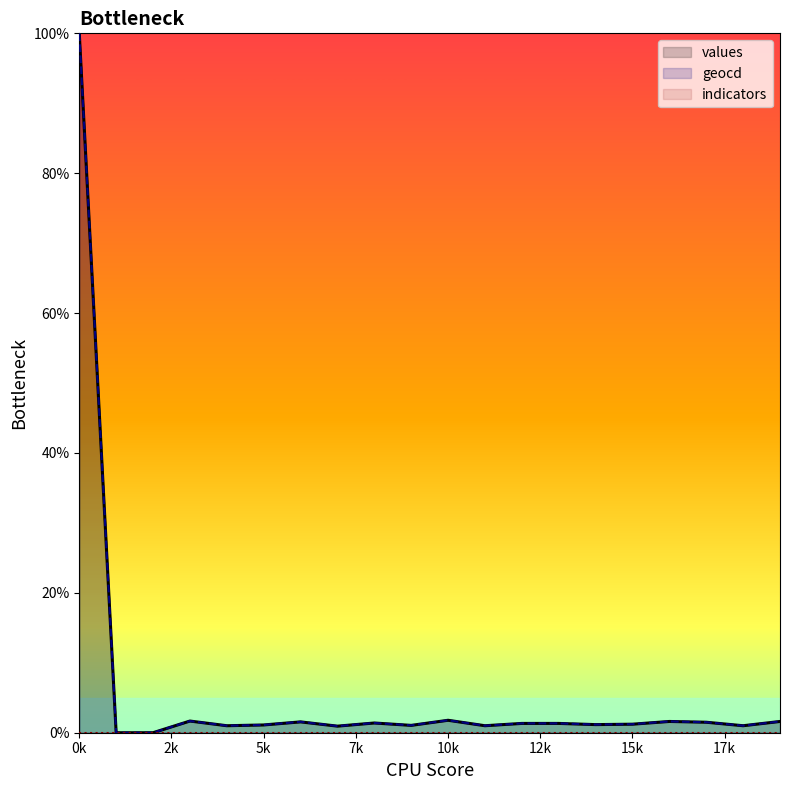

The value of values at 3 is 0.6. True or false?

False